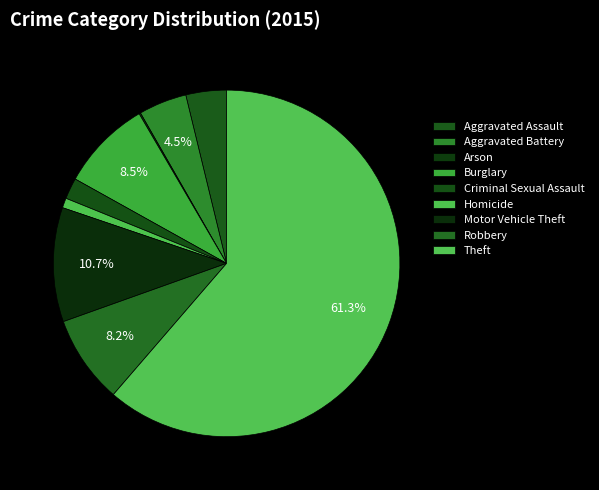

What is the change in value from Burglary to Homicide?

-108